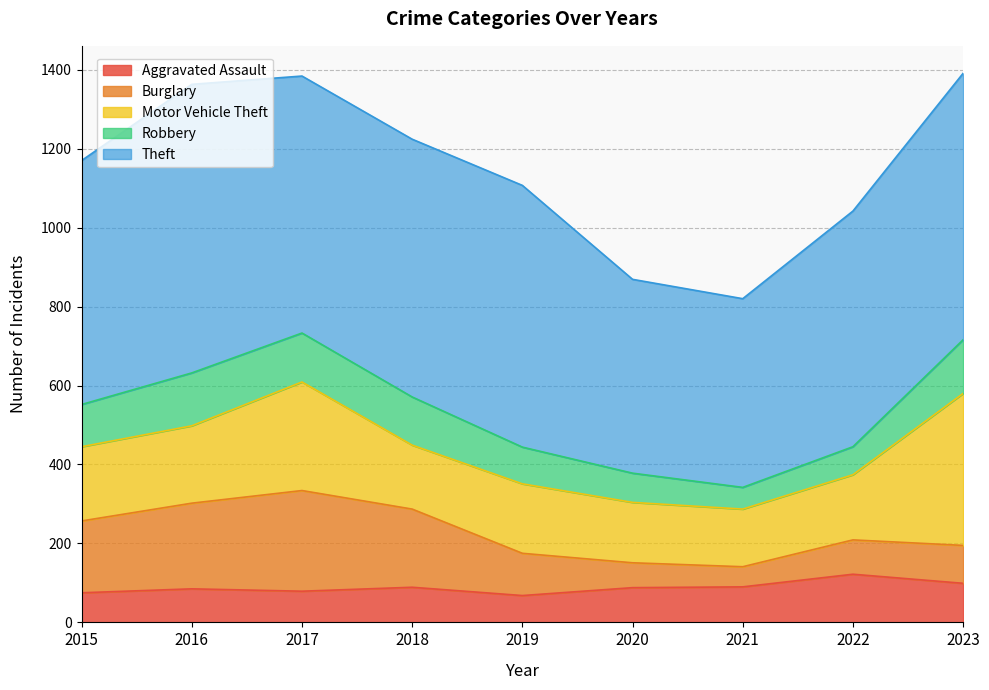

At which category does Burglary reach its first local peak?

2017